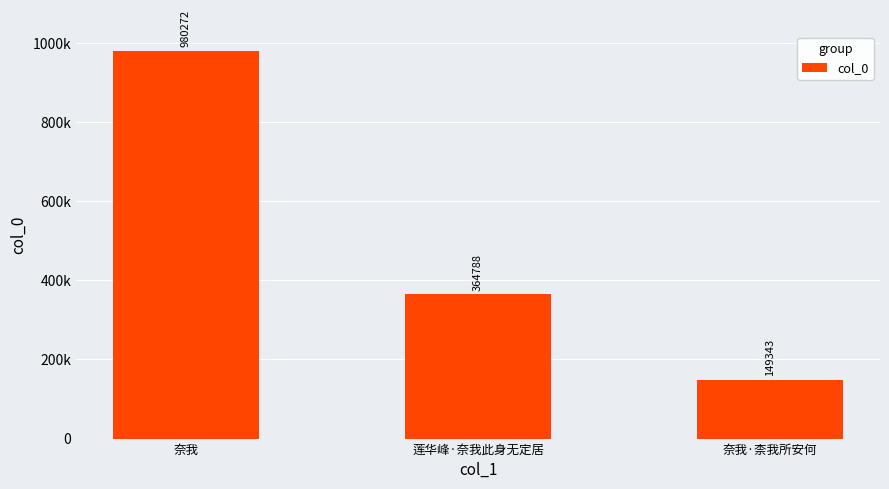

Are the bars horizontal?

No